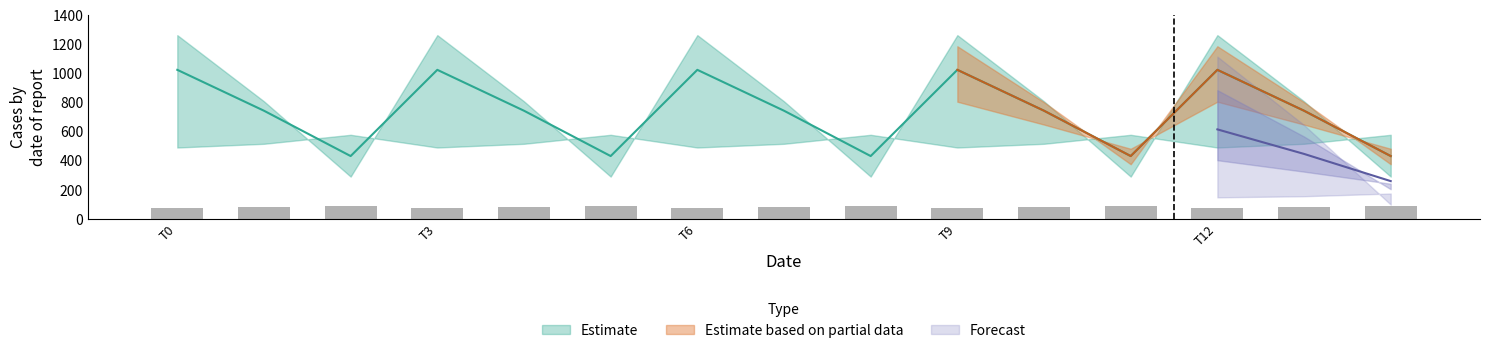

Reading left to right, list all the values displayed in this chart.

col_8: 489.3	514.8	576.6	489.3	514.8	576.6	489.3	514.8	576.6	489.3	514.8	576.6	489.3	514.8	576.6
col_9: 804.0	646.9	480.7	804.0	646.9	480.7	804.0	646.9	480.7	804.0	646.9	480.7	804.0	646.9	480.7
col_10: 1023.2	742.1	430.5	1023.2	742.1	430.5	1023.2	742.1	430.5	1023.2	742.1	430.5	1023.2	742.1	430.5
col_11: 1185.2	800.2	374.4	1185.2	800.2	374.4	1185.2	800.2	374.4	1185.2	800.2	374.4	1185.2	800.2	374.4
col_12: 1261.6	806.9	289.5	1261.6	806.9	289.5	1261.6	806.9	289.5	1261.6	806.9	289.5	1261.6	806.9	289.5
col_13: 1237.4	715.3	107.8	1237.4	715.3	107.8	1237.4	715.3	107.8	1237.4	715.3	107.8	1237.4	715.3	107.8